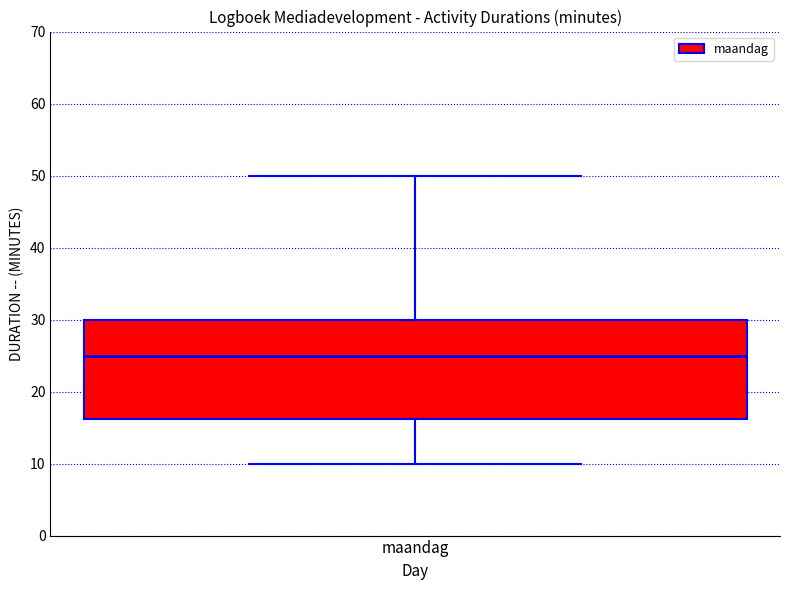

Transcribe this box plot: give where the median line is, the range the box spans, and where the two whiskers end, as read against the y-axis. The values are not printed on the chart, so give them approximately, as read against the axis.

median 25, box 16 to 30, whiskers 10 to 50